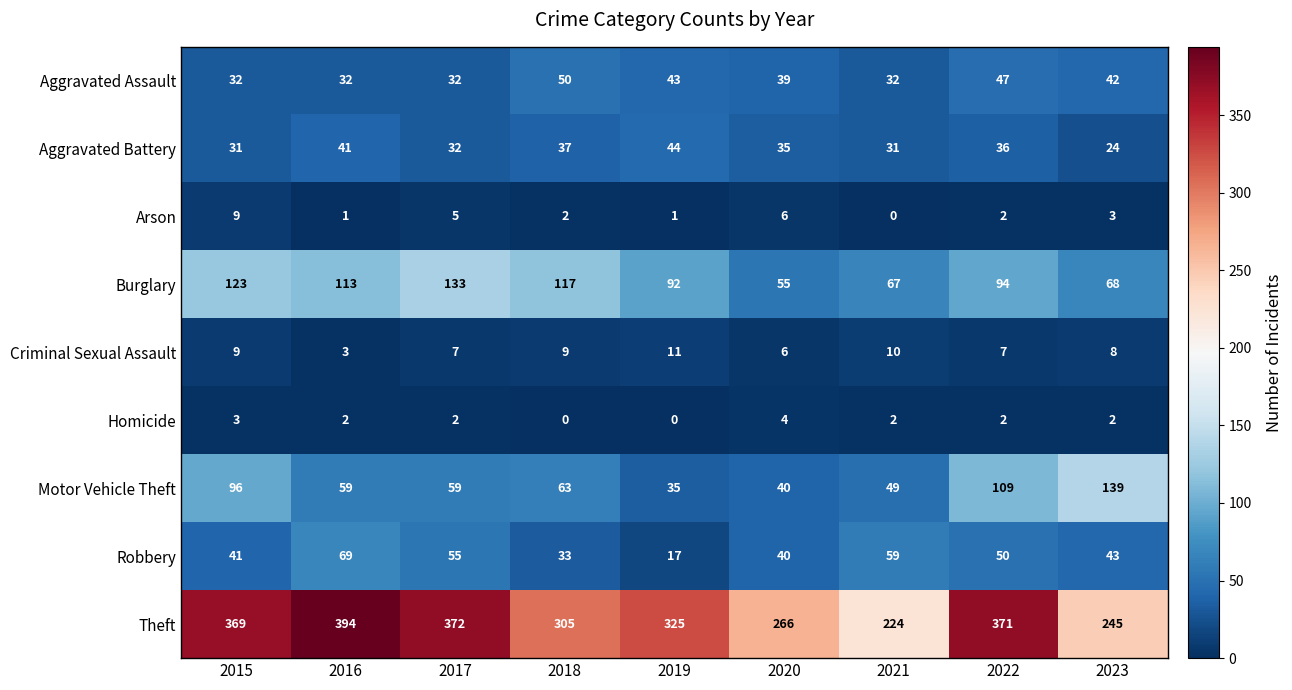

What is the difference between the Aggravated Assault values at 2018 and 2021?

18